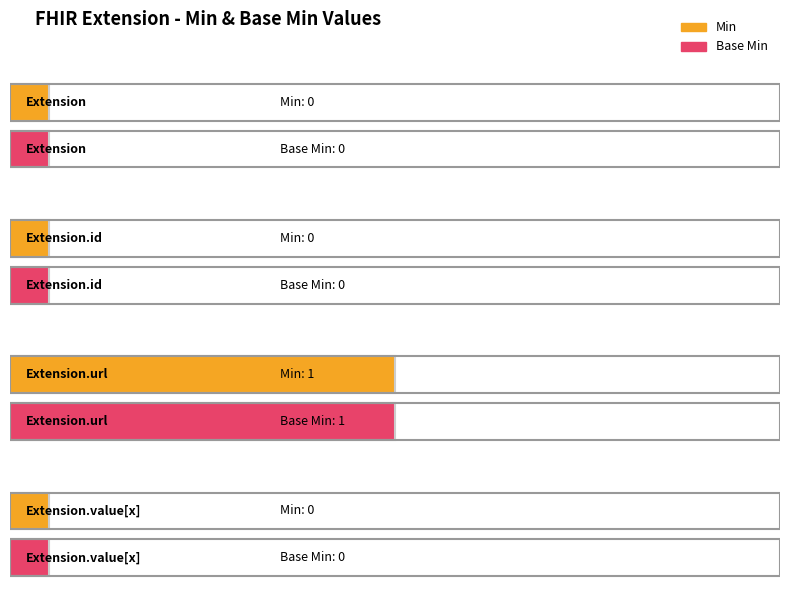

How many data points in Base Min are above 0?

1